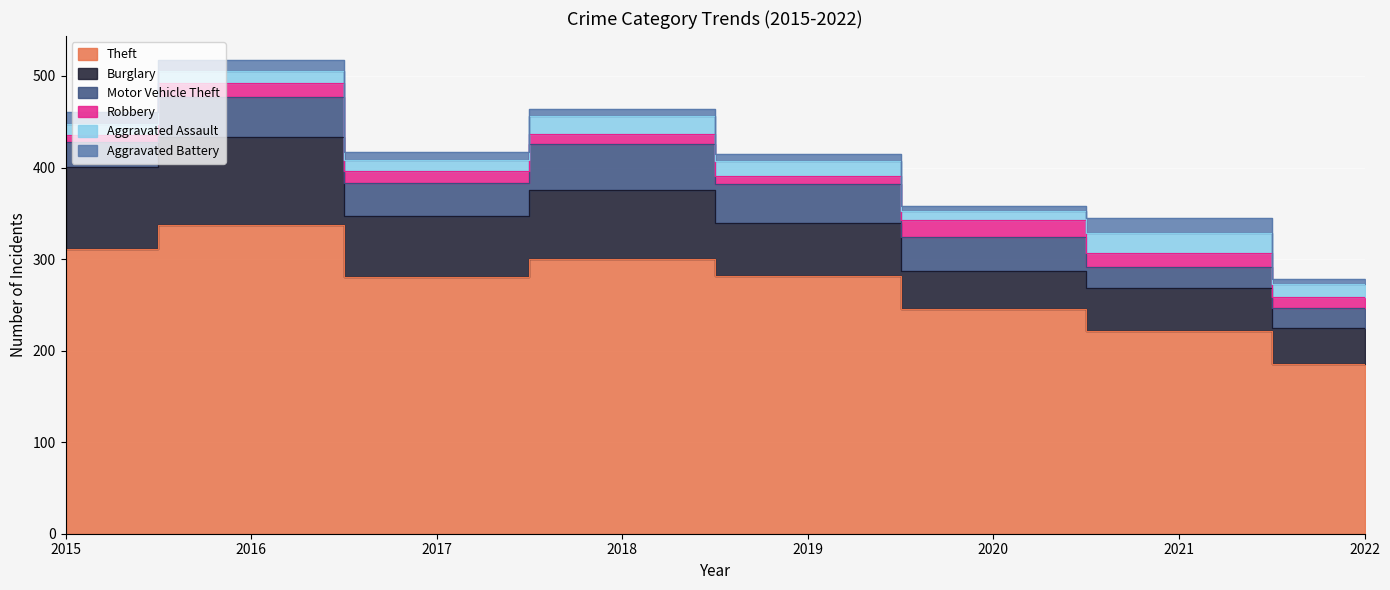

How many interior local peaks does the Aggravated Battery series have?

1